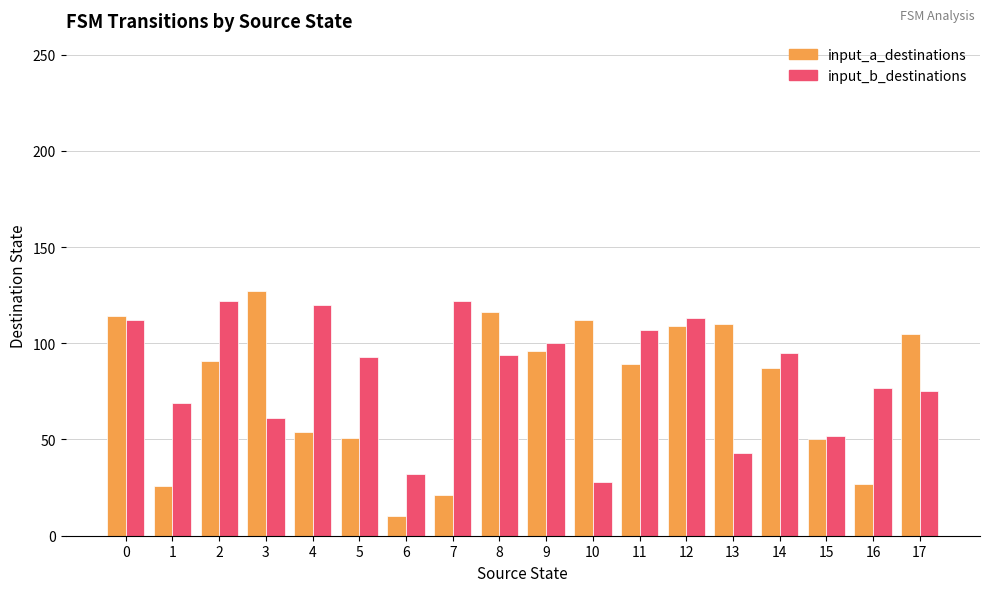

What is the sum of all input_a_destinations values?

1395